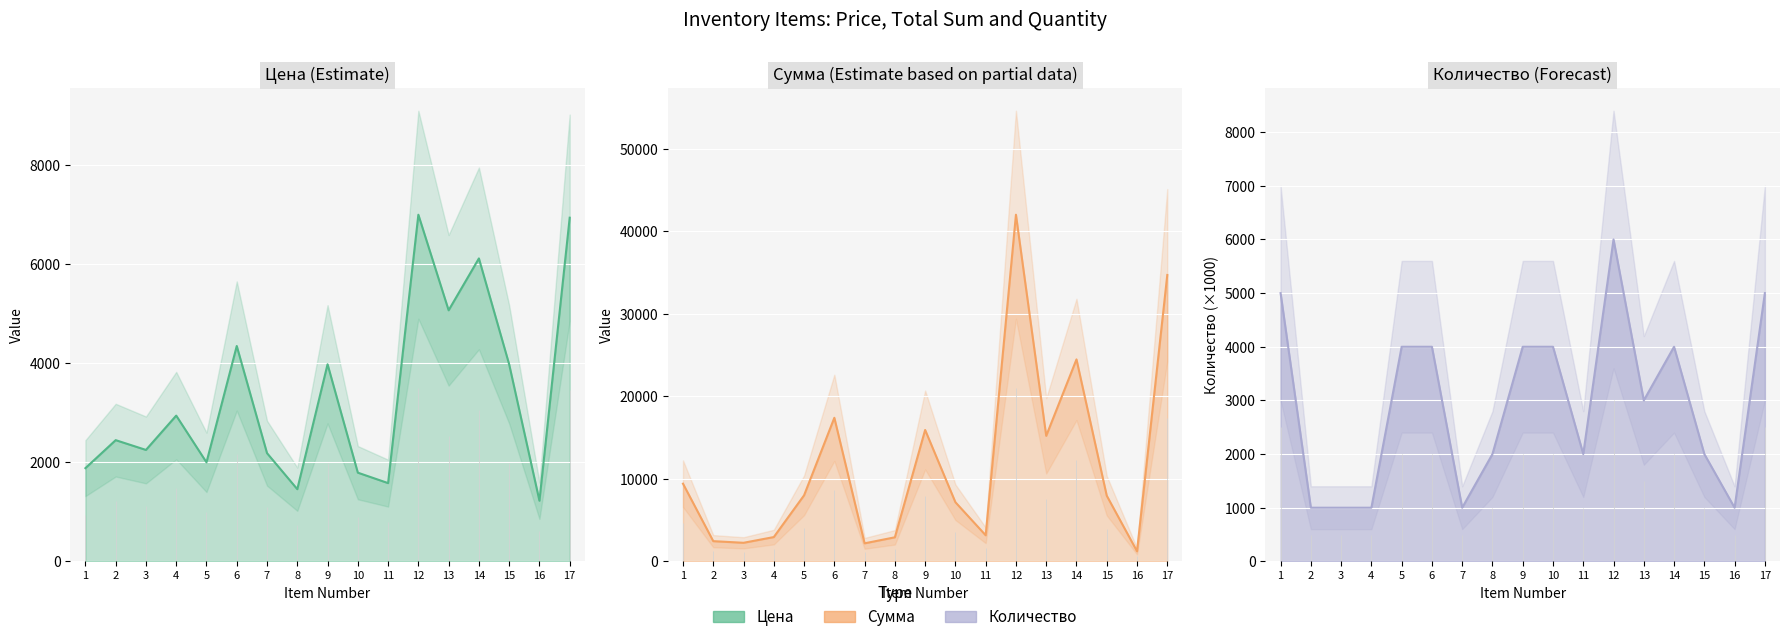

What is the highest value of the Количество series?

6000.0